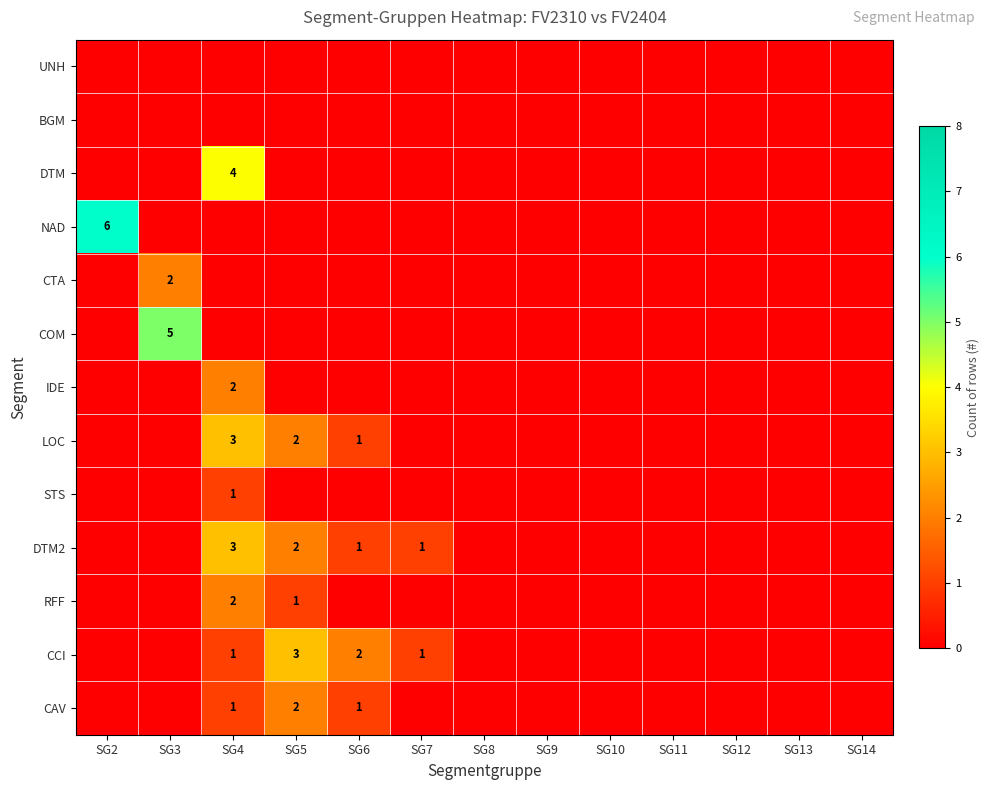

The value of DTM2 at SG6 is 0. True or false?

False